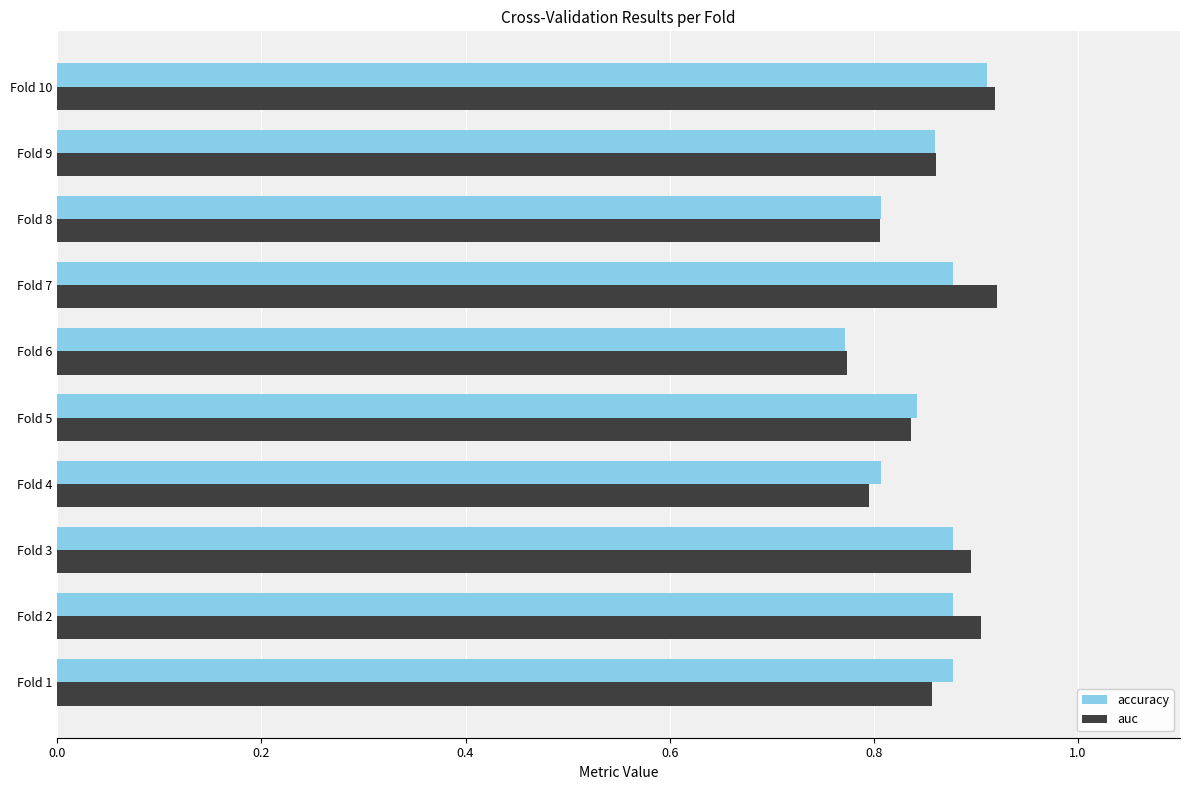

True or false: accuracy has a value of 0.9 at Fold 1.

True